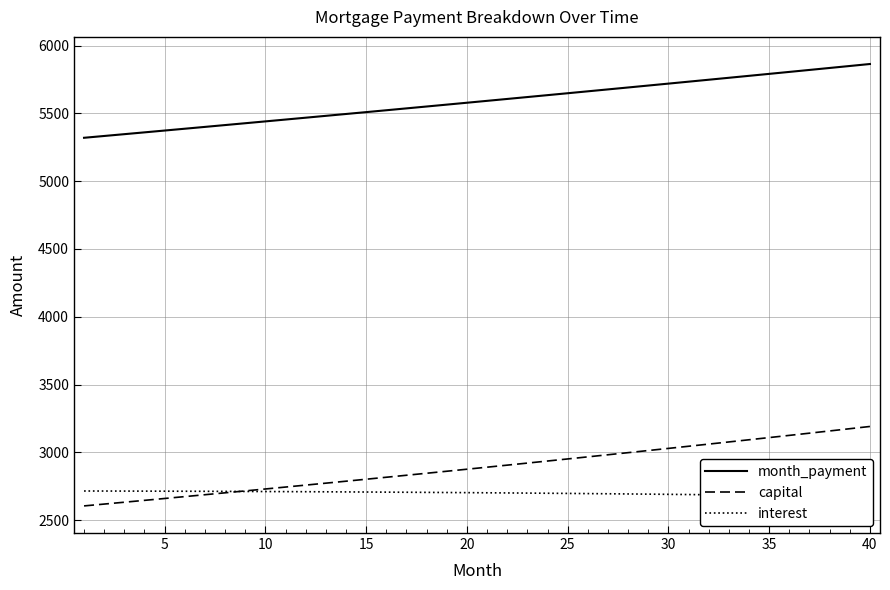

What is the maximum value for capital?

3191.0